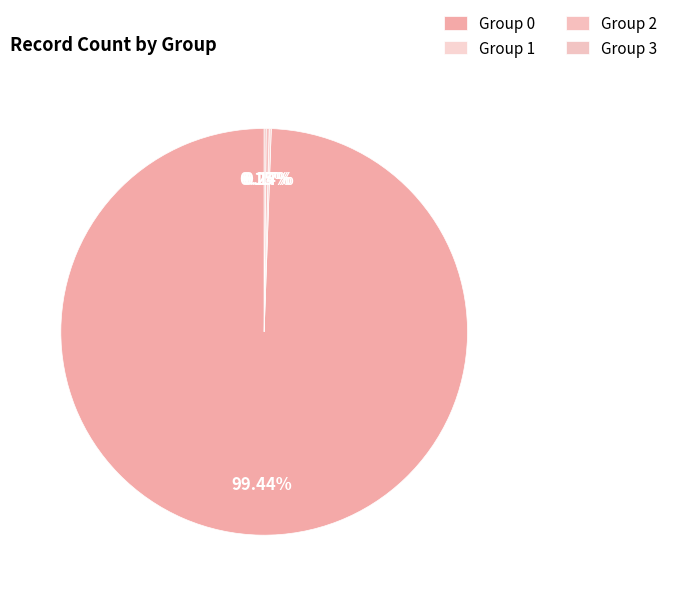

Which slice is the smallest?

3